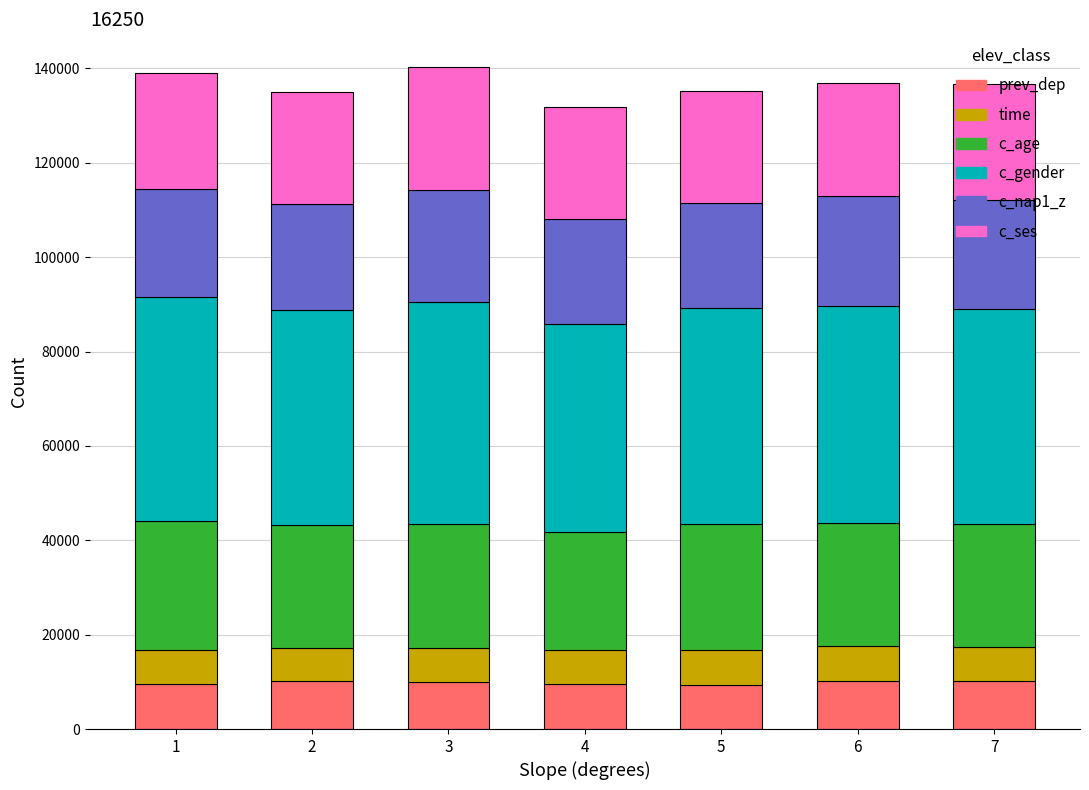

What is the total value across all series at 4?

131786.3